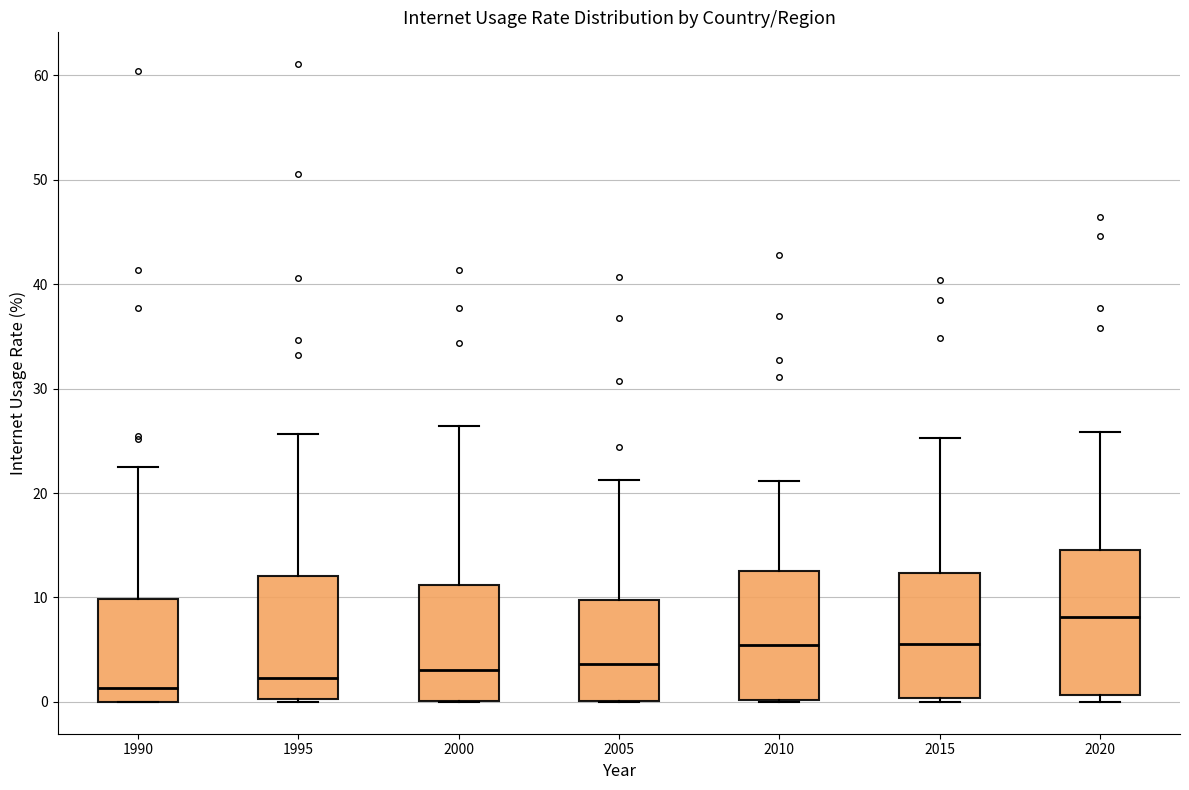

Comparing the boxes themselves (not the whiskers), which one is the tallest?

2020